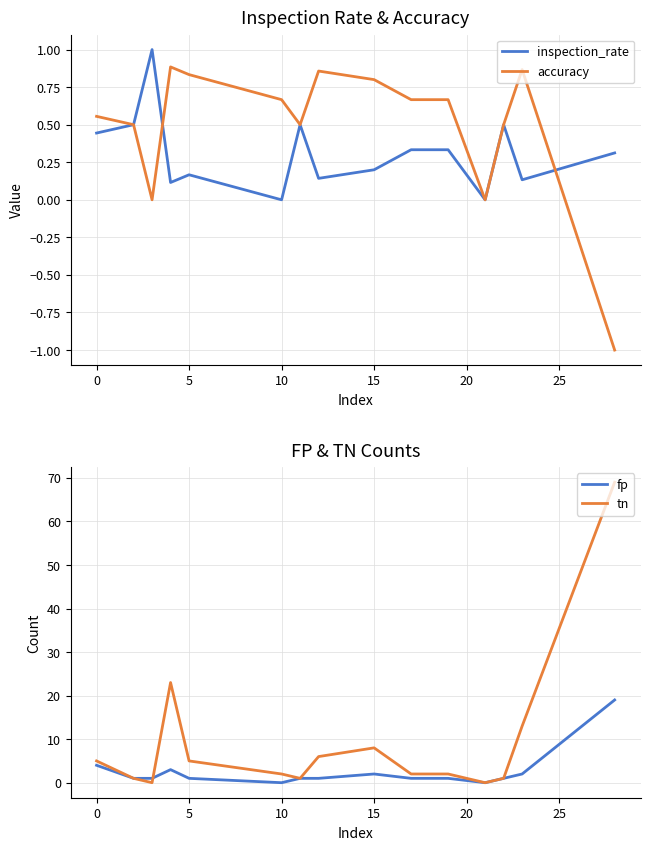

True or false: tn has a value of 5 at 0.

True